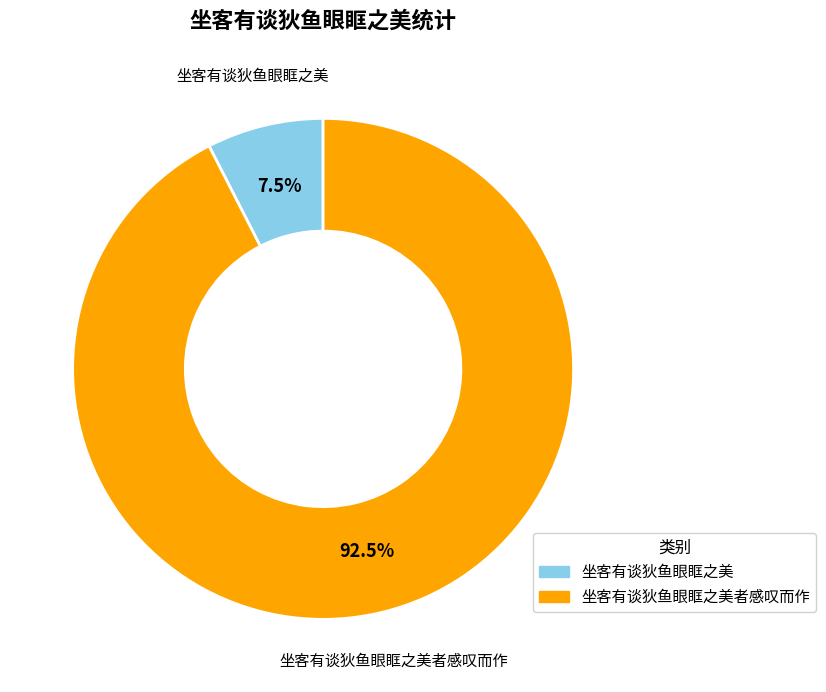

To the nearest percent, what is the difference between the largest and smallest slice percentages?

85%